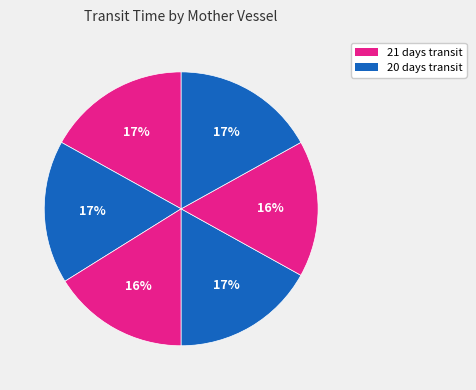

Does any single category account for the majority?

No